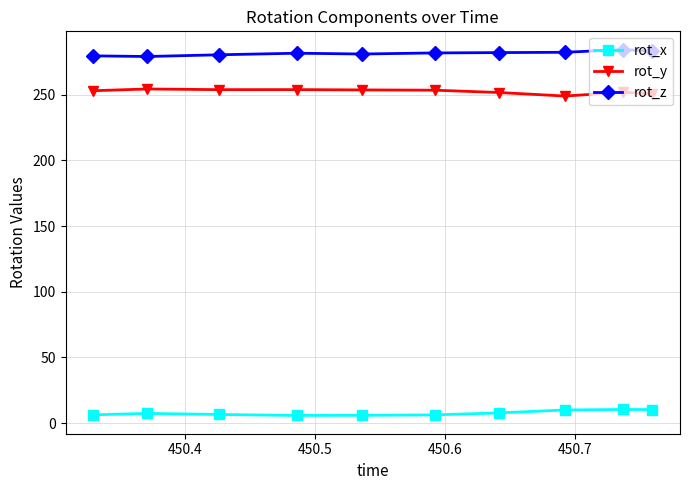

What is the smallest value displayed?

5.8